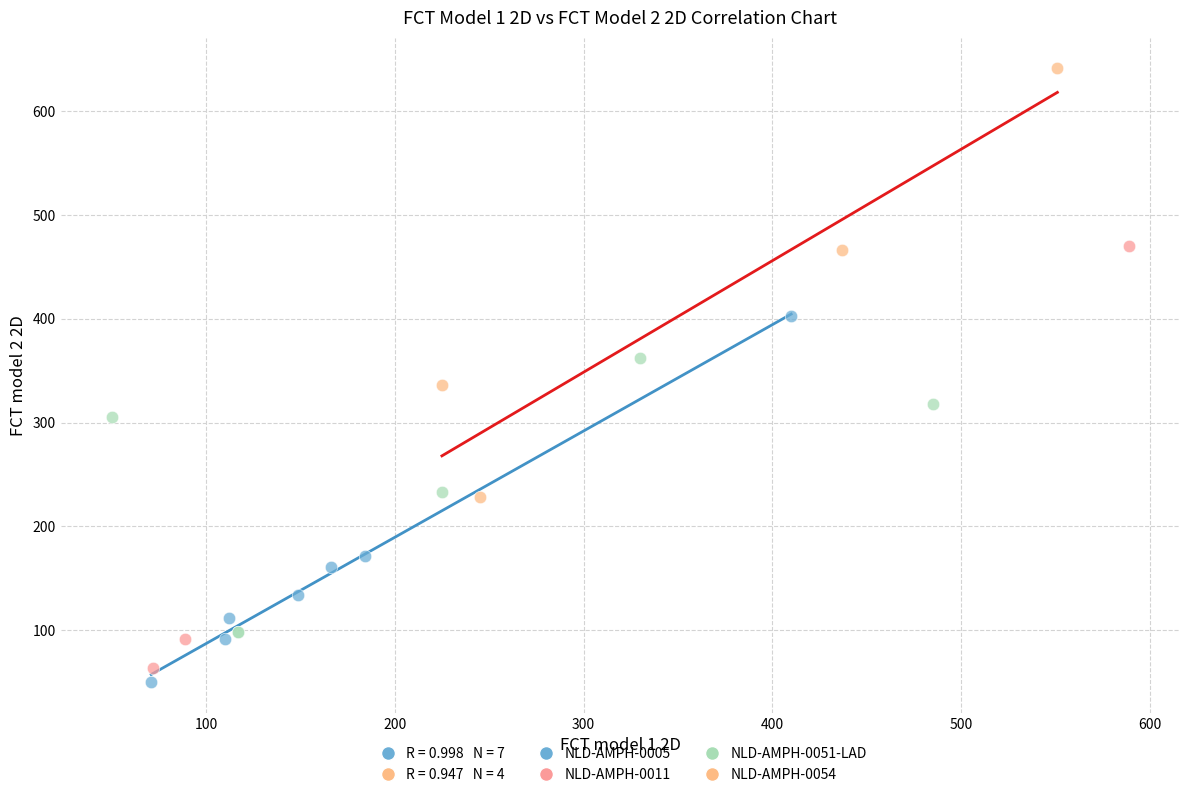

Which series reaches the maximum Y coordinate?

NLD-AMPH-0054